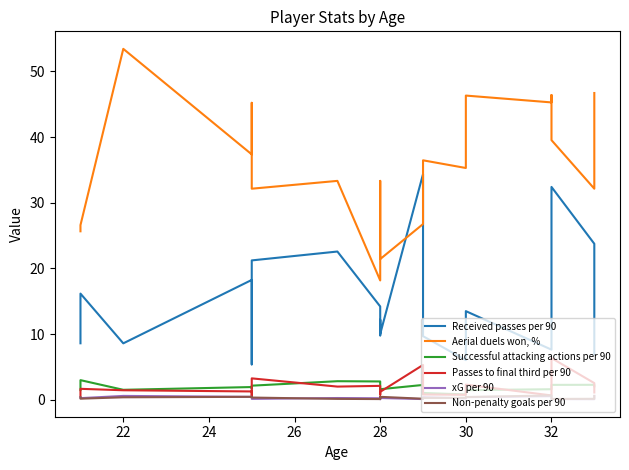

True or false: Non-penalty goals per 90 has more than 1 interior local peaks.

True